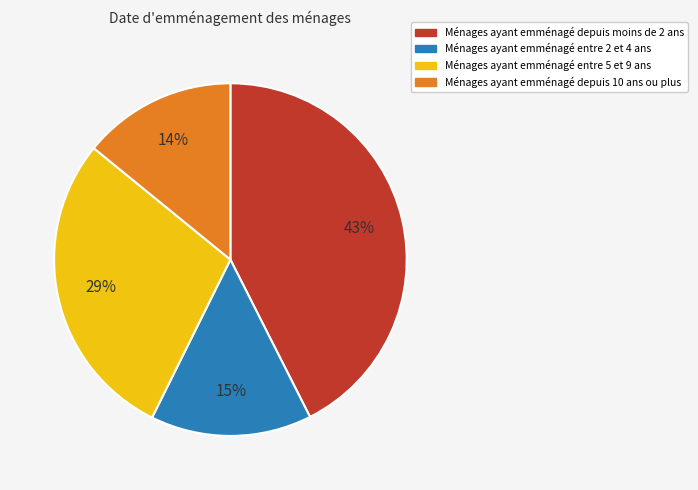

Is the sum of Ménages ayant emménagé entre 2 et 4 ans and Ménages ayant emménagé depuis moins de 2 ans greater than half?

Yes